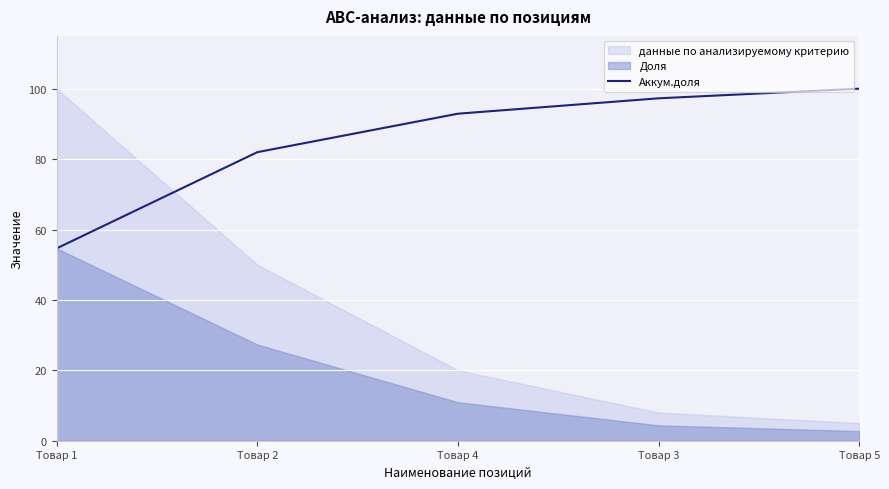

Which category has the highest value in the Аккум.доля series?

Товар 5